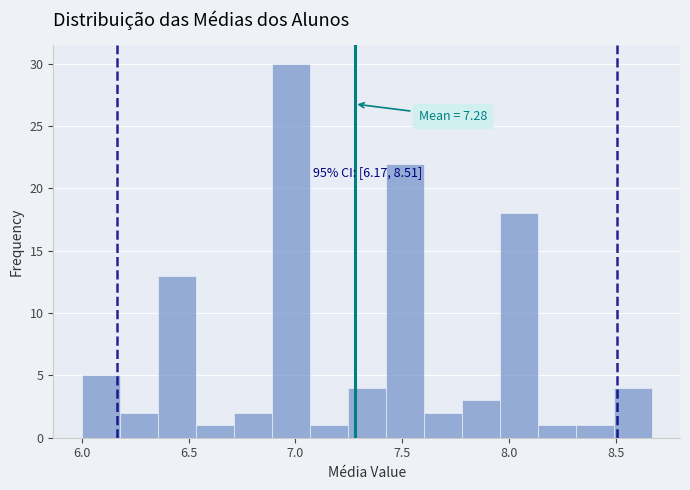

Read against the x-axis, roughly where is the centre of the tallest bar?

7.00